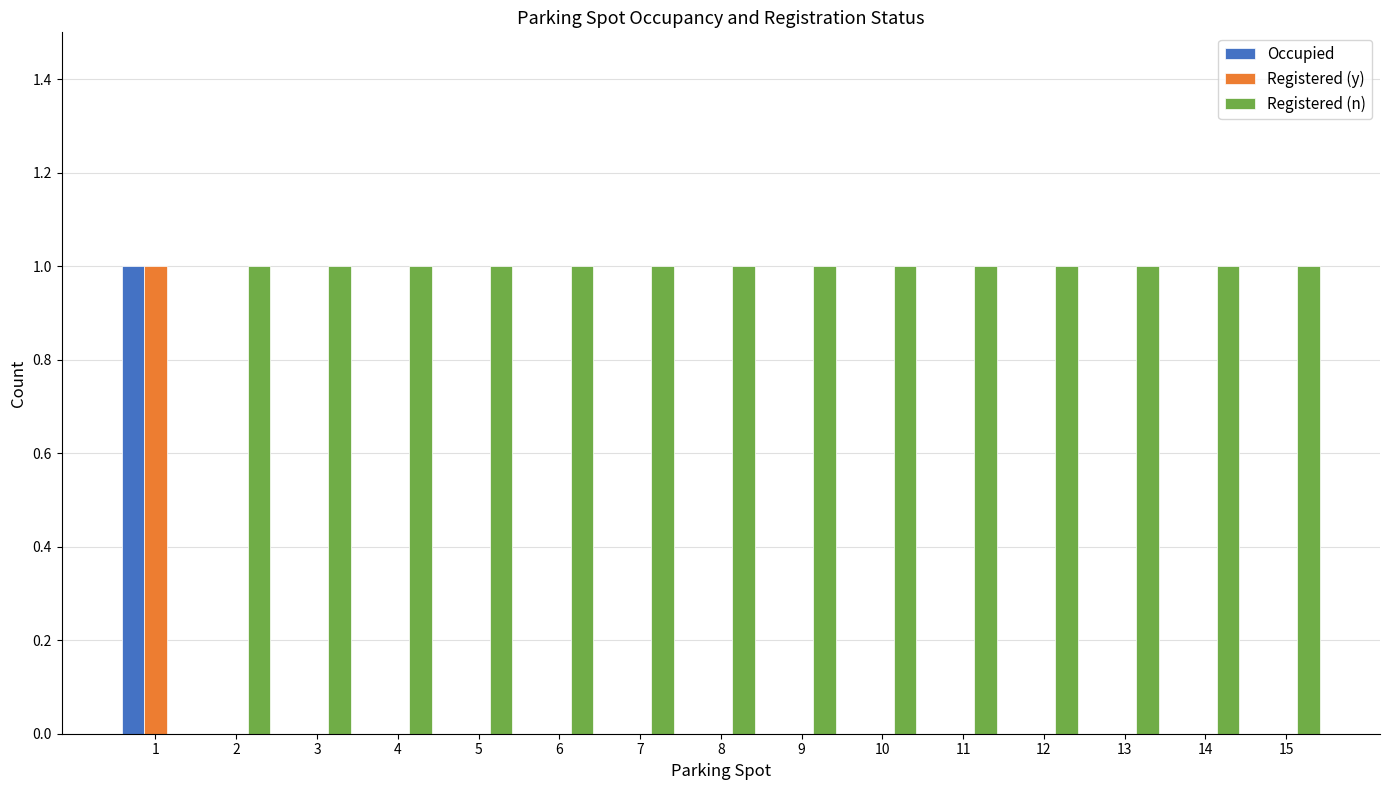

Is it true that Registered (n) equals 1 at 11?

True